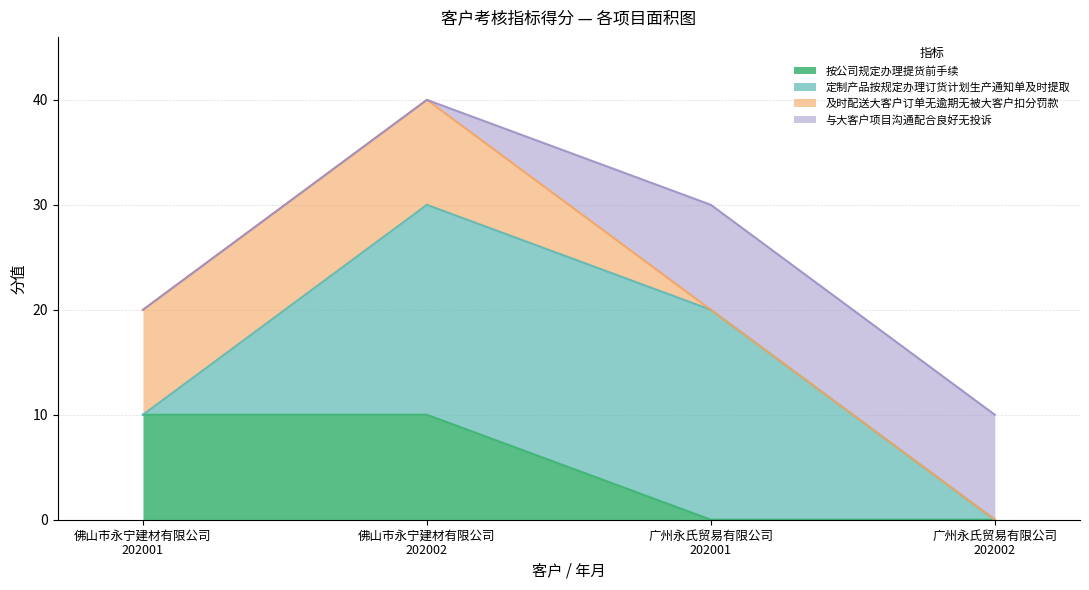

What is the greatest value displayed?

20